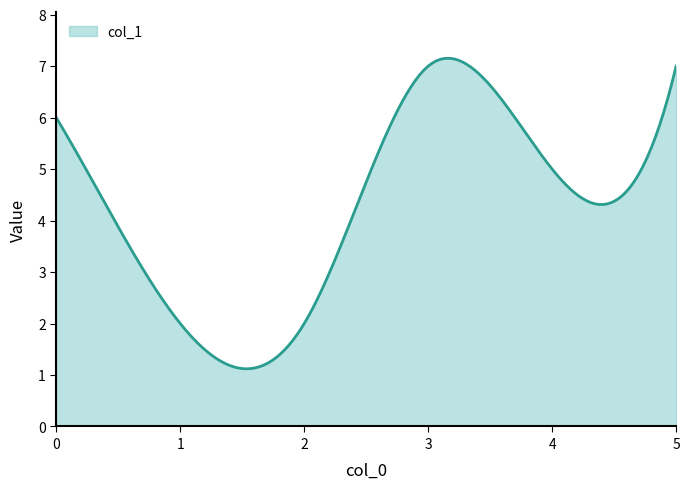

What is the minimum value shown in the chart?

1.1